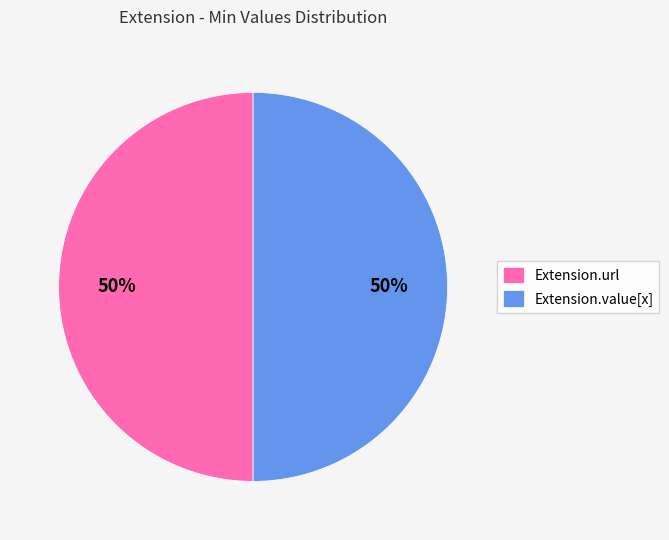

What percentage is the Extension.url slice, to the nearest percent?

50%